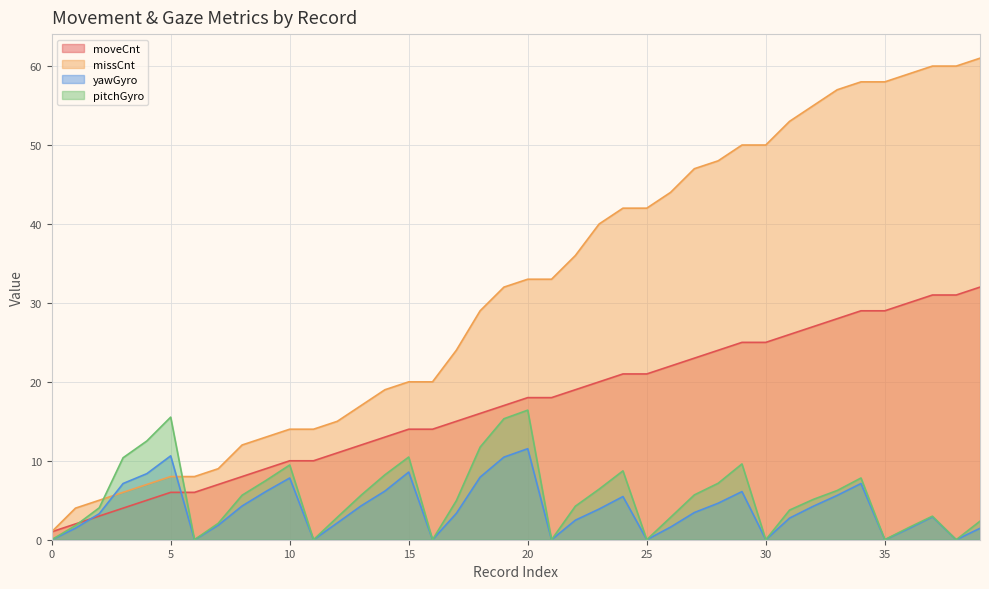

True or false: moveCnt has a value of 2.4 at 10.

False